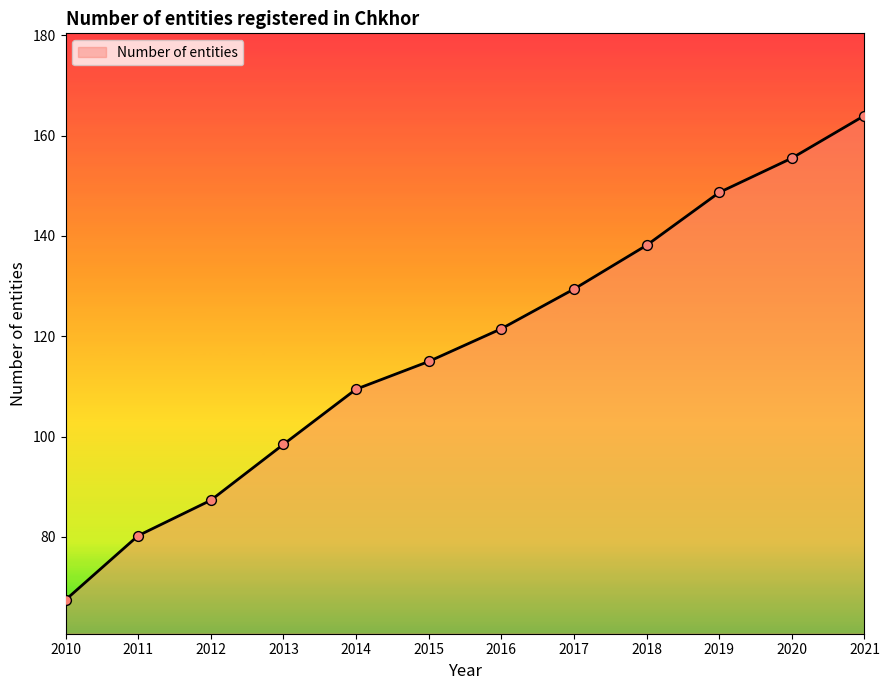

Approximately how many times larger is the value at 2015 compared to 2020?

0.7